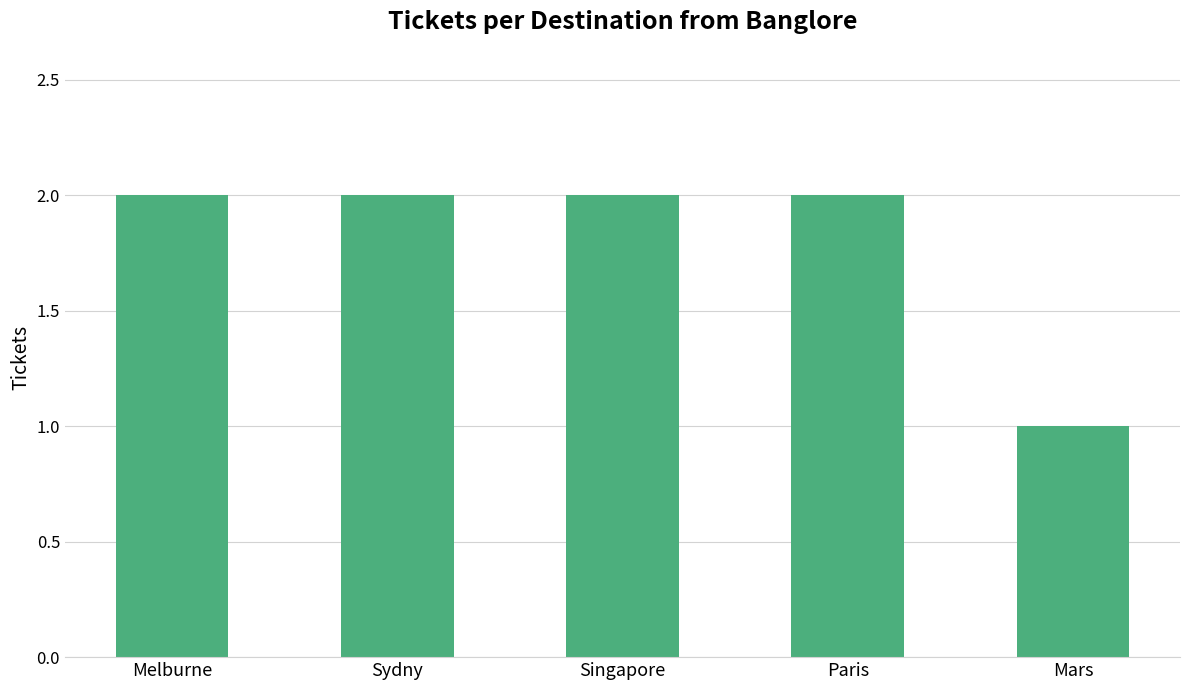

Where is the data nearest to the value 1?

Mars